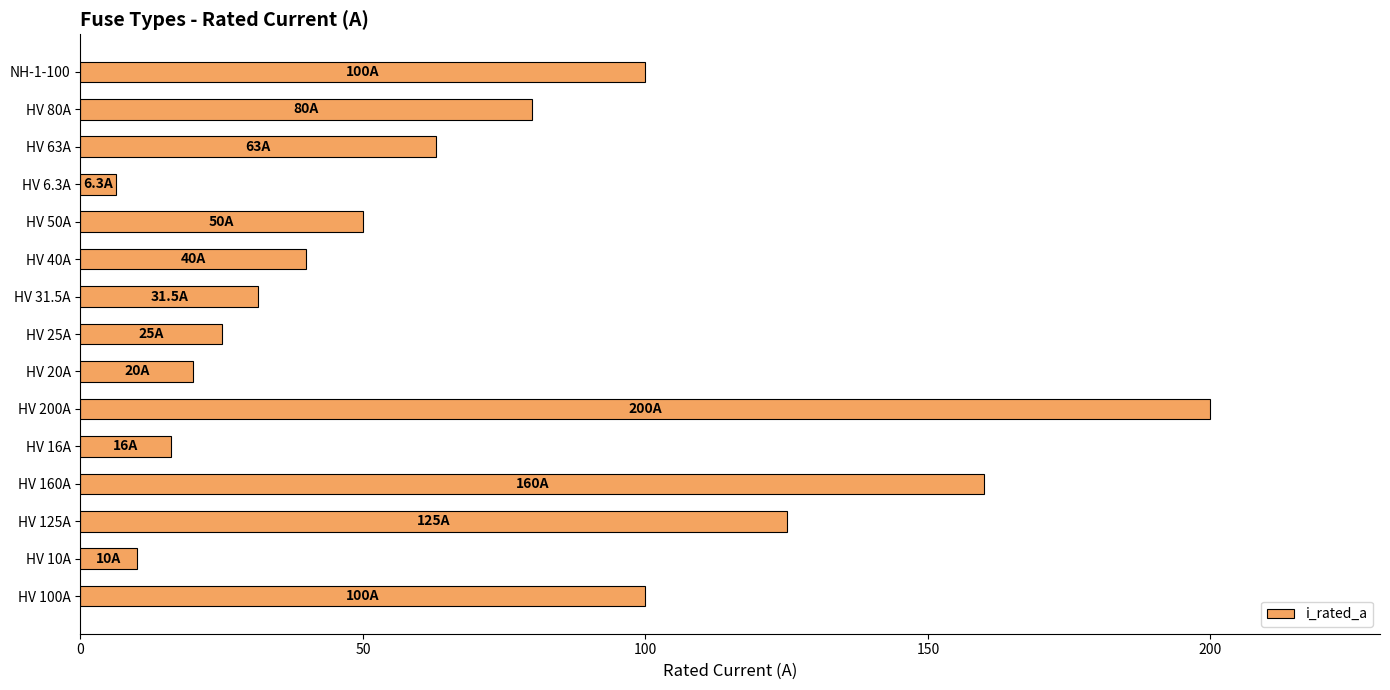

Is it true that the value at HV 16A is 16.0?

True